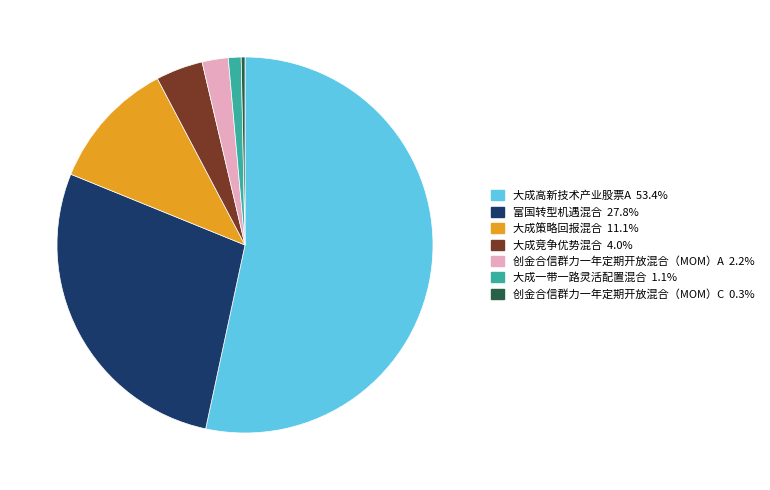

Which slice is the smallest?

创金合信群力一年定期开放混合（MOM）C